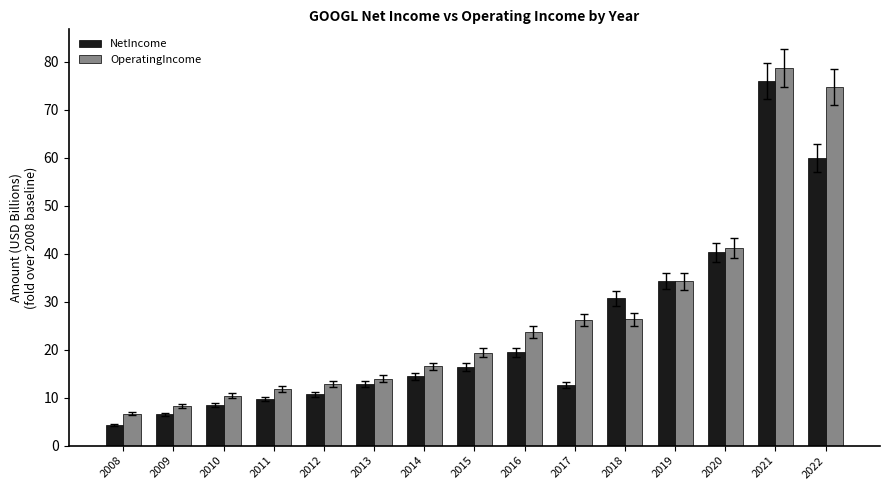

What is the approximate value of NetIncome at 2017?

12.7